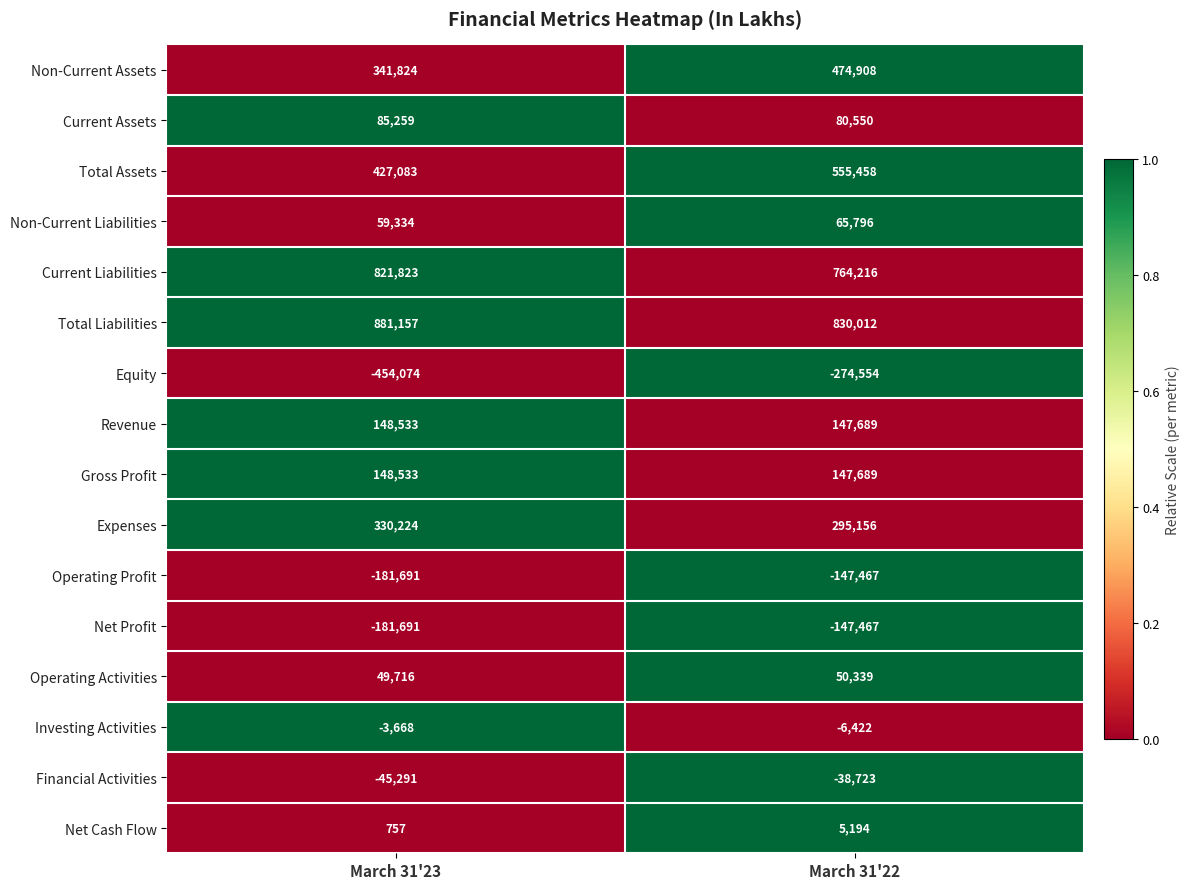

Which series has the largest range (max minus min)?

Equity